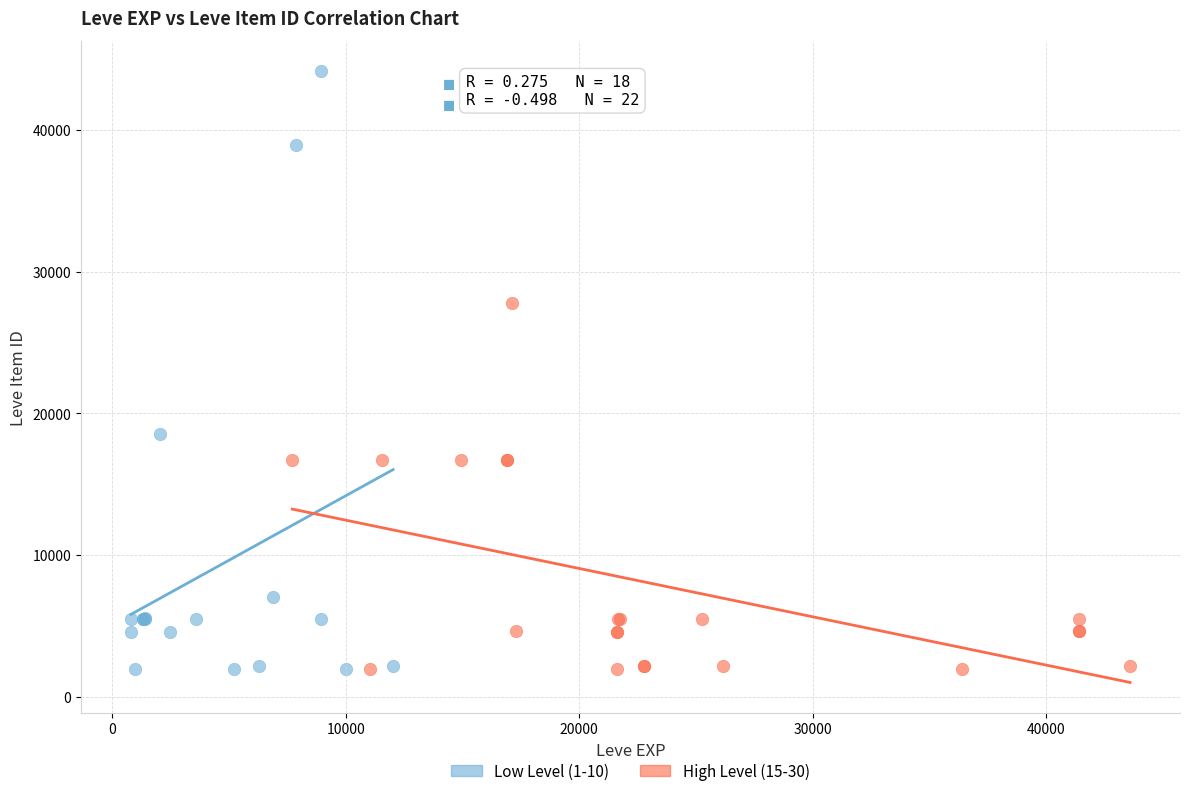

Which series reaches the maximum Y coordinate?

Low Level (1-10)